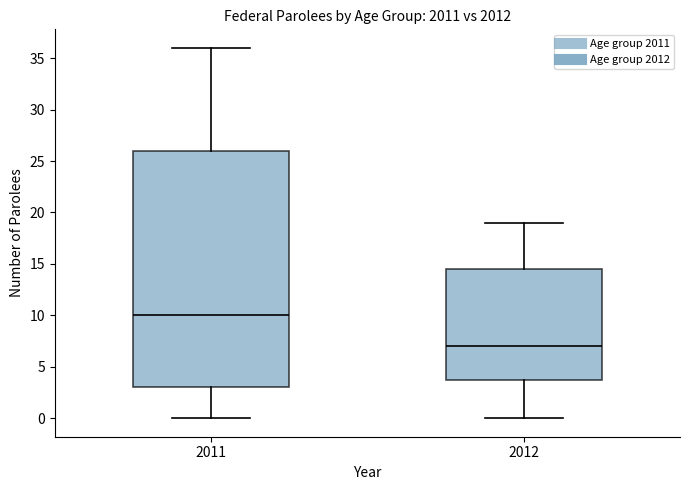

Reading left to right, read every box against the y-axis: the position of its median line, the range the box covers, and the ends of its whiskers. The values are not printed on the chart, so give them approximately, as read against the axis.

2011: median 10.0, box 3.0 to 26.0, whiskers 0.0 to 36.0
2012: median 7.0, box 4.0 to 14.5, whiskers 0.0 to 19.0